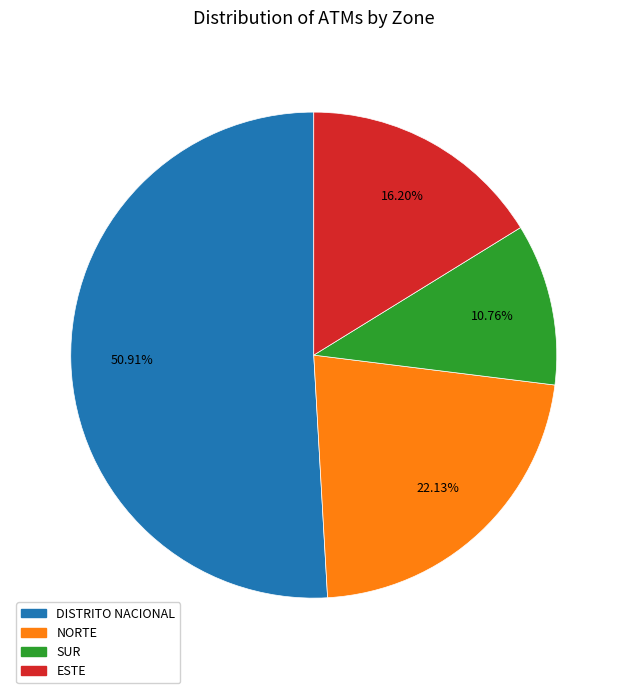

Count the number of slices in the pie.

4